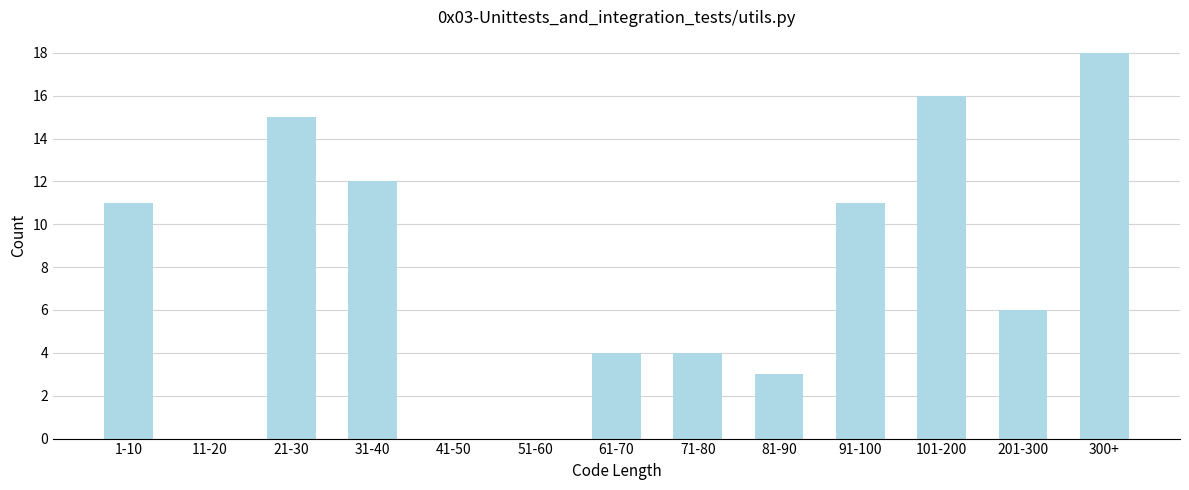

Reading left to right, list all the values displayed in this chart.

1-10=11	11-20=0	21-30=15	31-40=12	41-50=0	51-60=0	61-70=4	71-80=4	81-90=3	91-100=11	101-200=16	201-300=6	300+=18